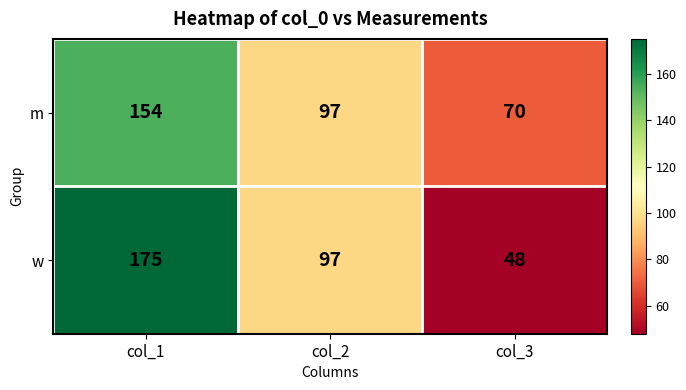

What is the sum of all m values?

321